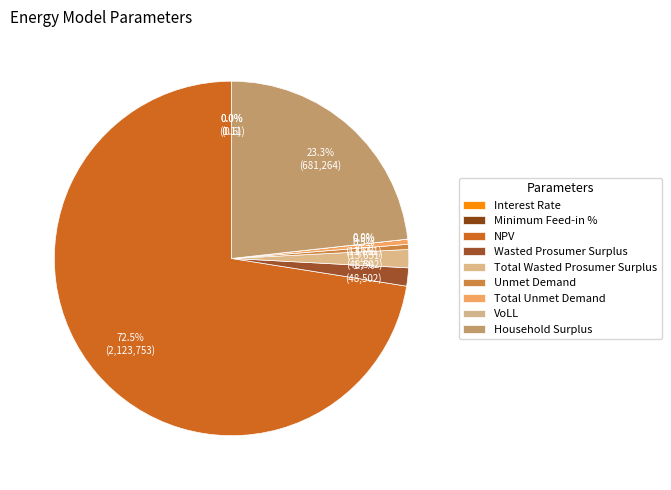

Which has a higher value, Total Wasted Prosumer Surplus or Household Surplus?

Household Surplus